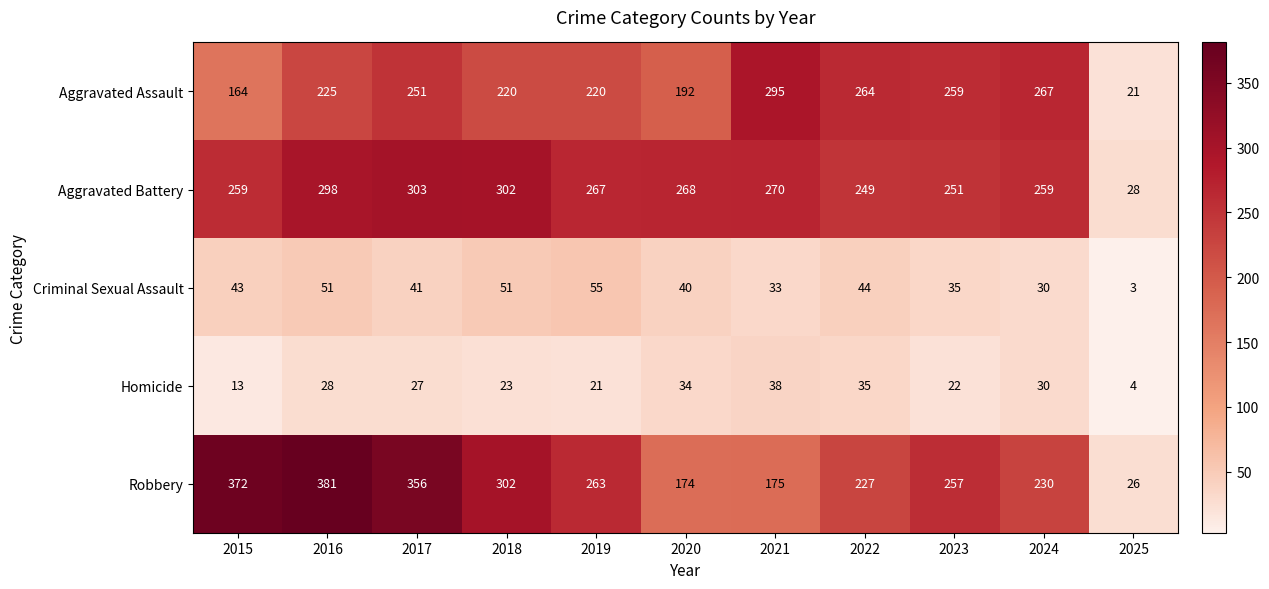

What is the average value of the Robbery series?

251